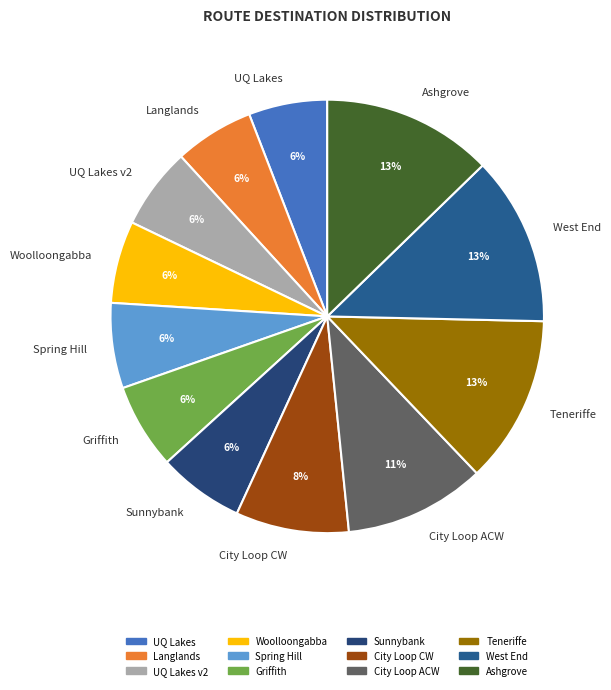

To the nearest percent, what is the average slice percentage?

8%